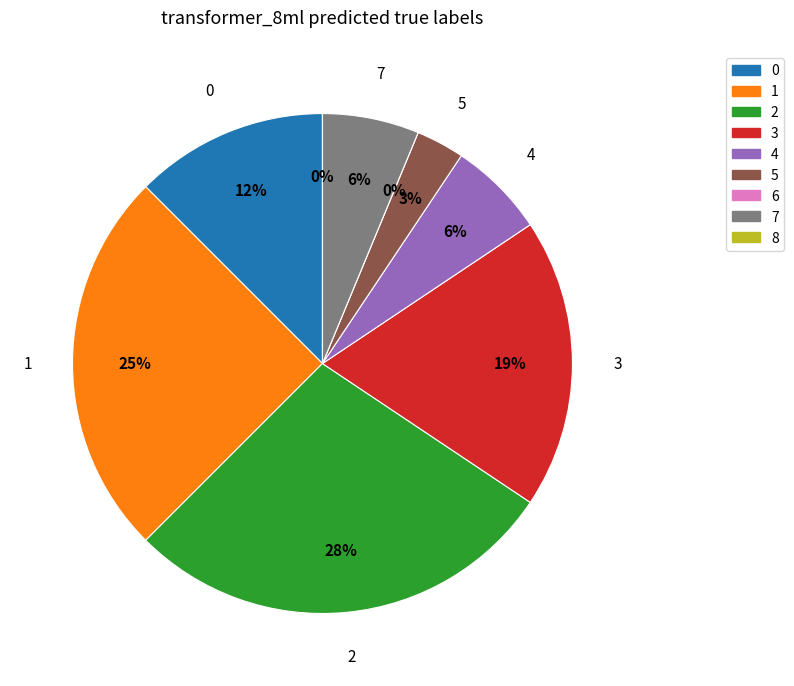

How many segments does this pie chart have?

9